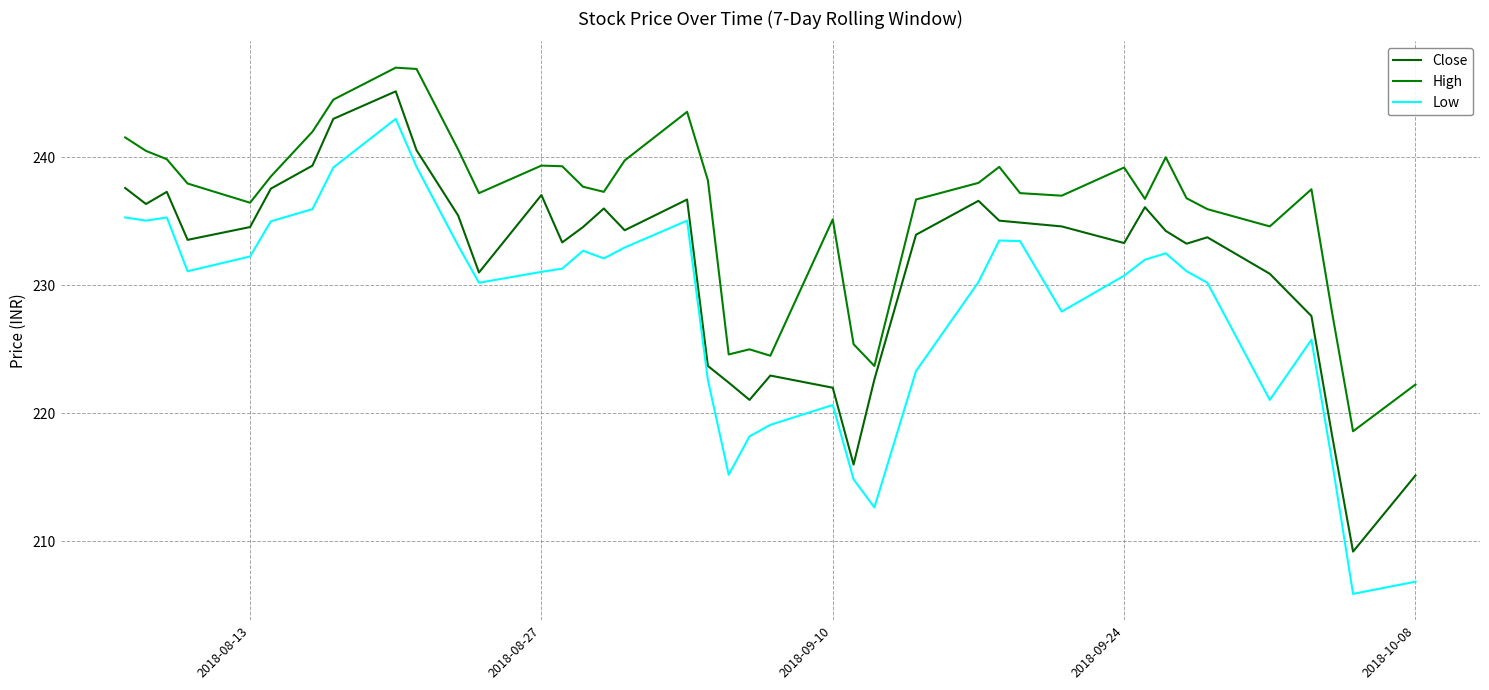

Is this an area chart (filled region under the line)?

No